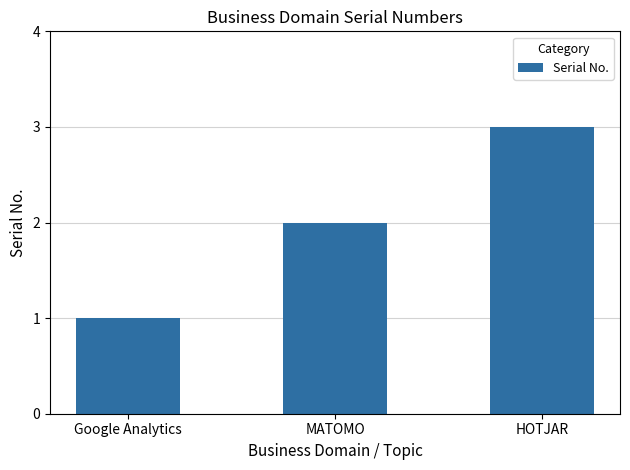

List the labels in order of value, smallest first.

Google Analytics, MATOMO, HOTJAR